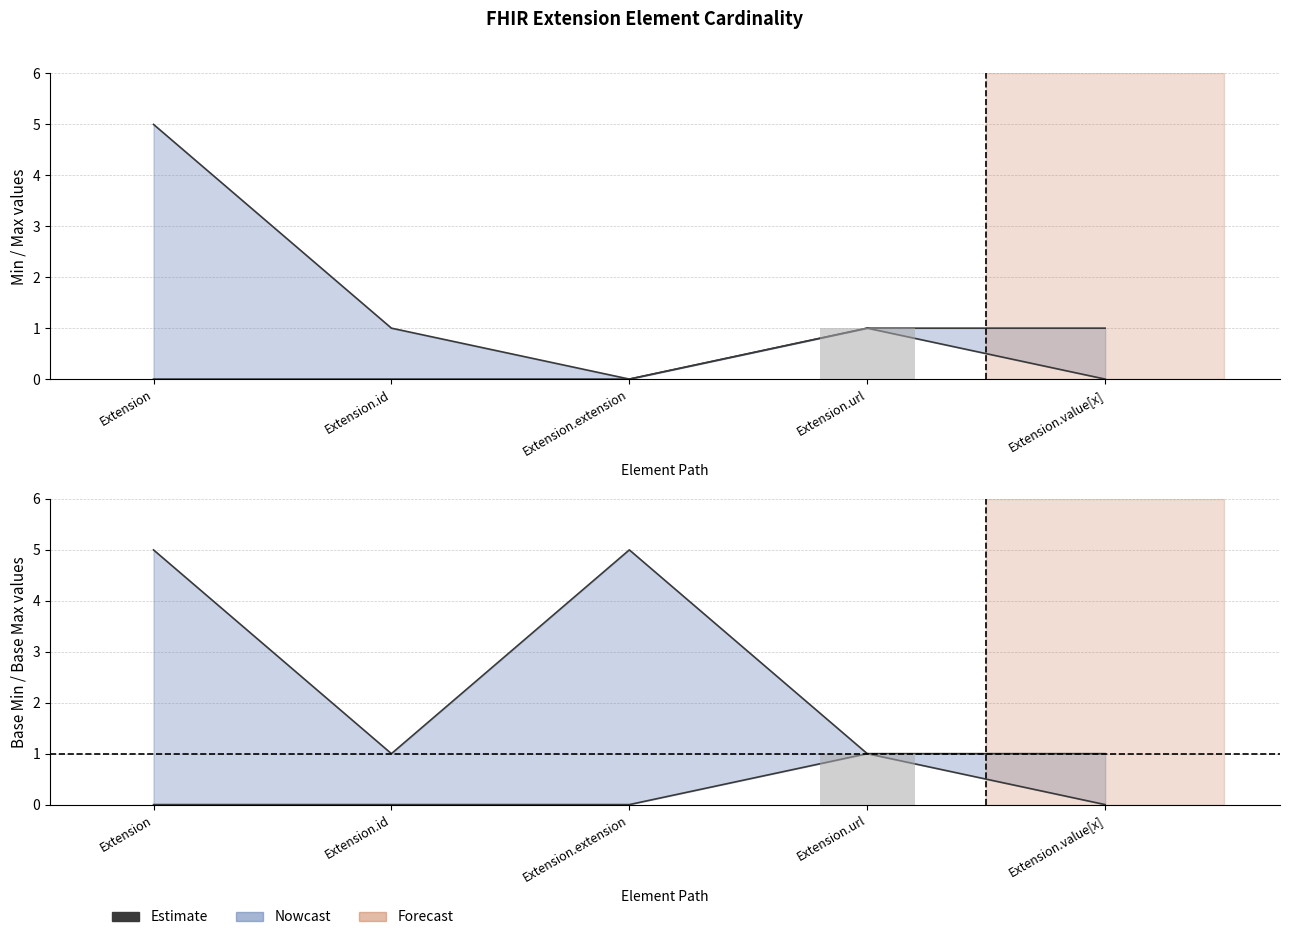

Rank the categories by value from lowest to highest.

Extension, Extension.id, Extension.extension, Extension.value[x], Extension.url